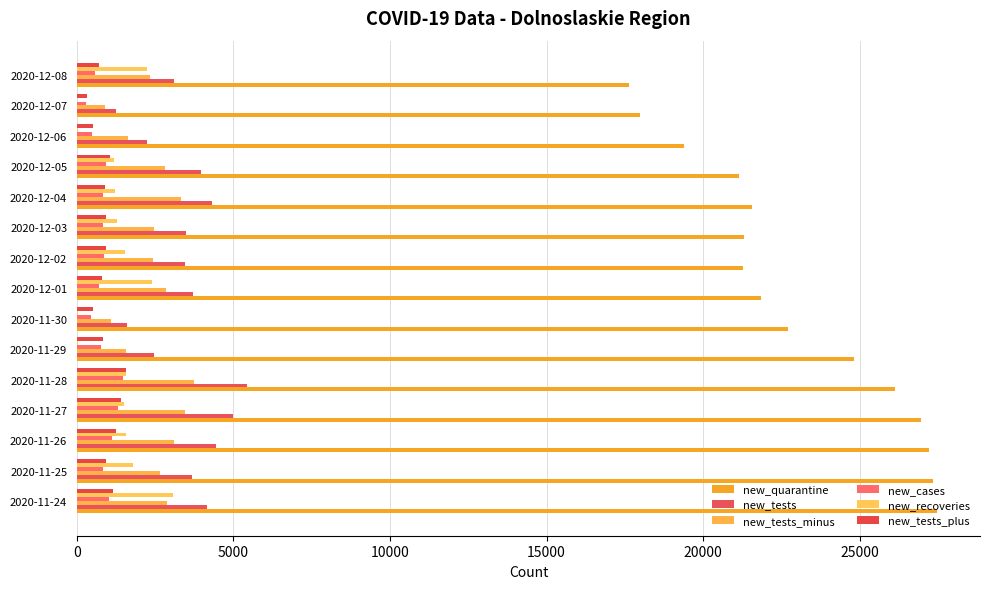

What is the highest value of the new_cases series?

1486